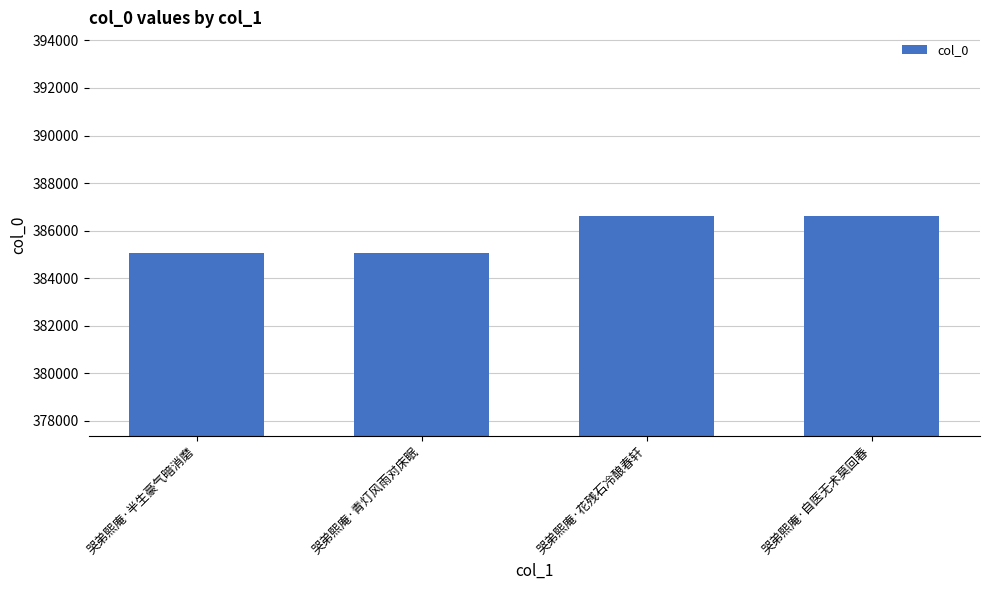

Count the number of categories in the chart.

4